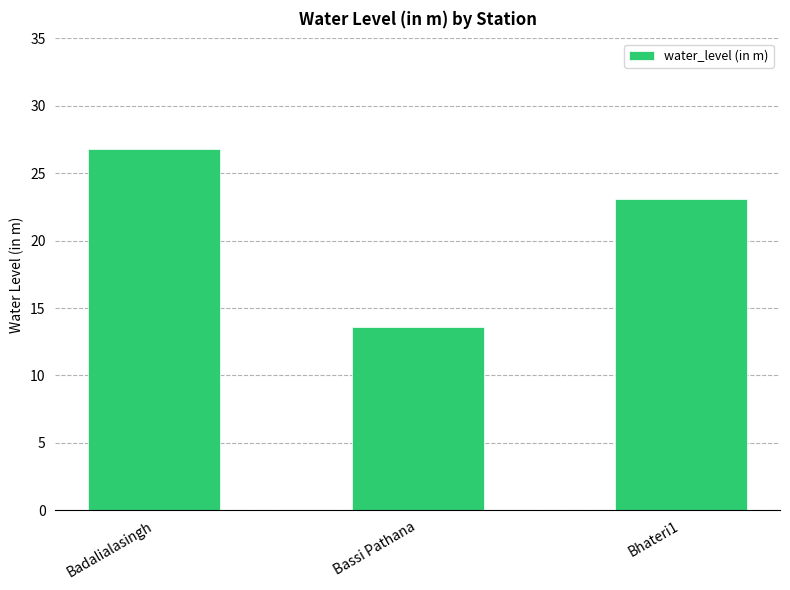

How many series are shown in this chart?

1